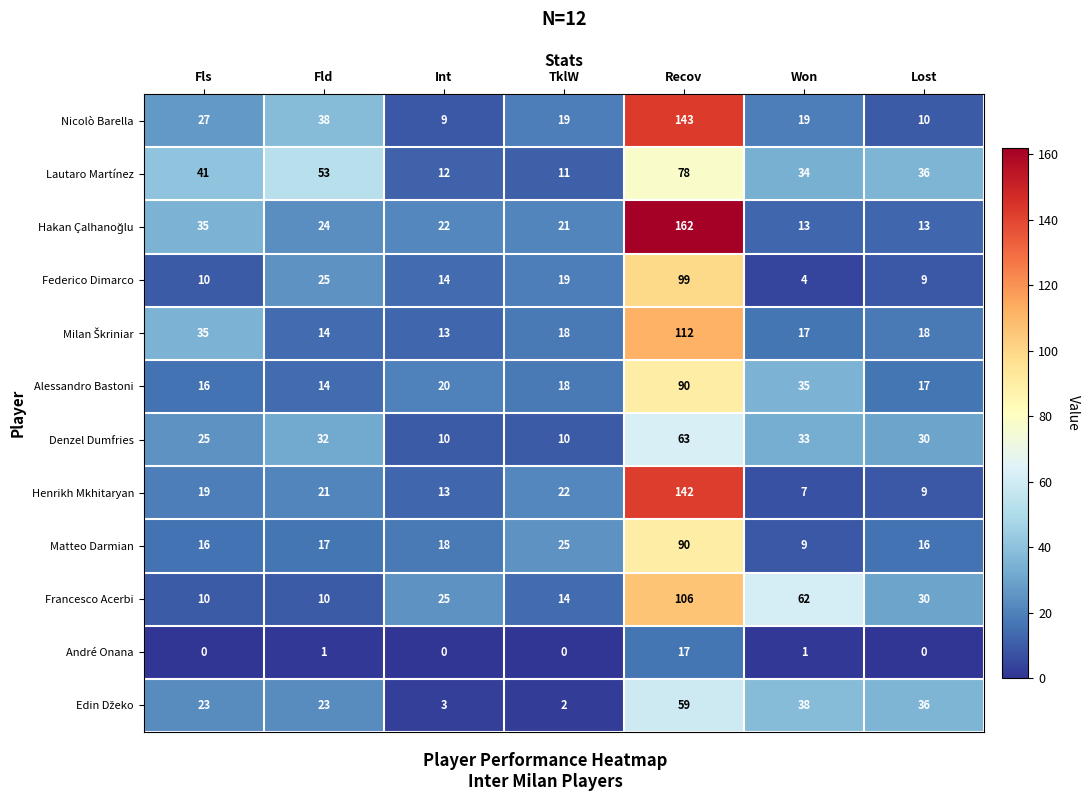

What value does the Denzel Dumfries series have at Lost, to the nearest 5?

30